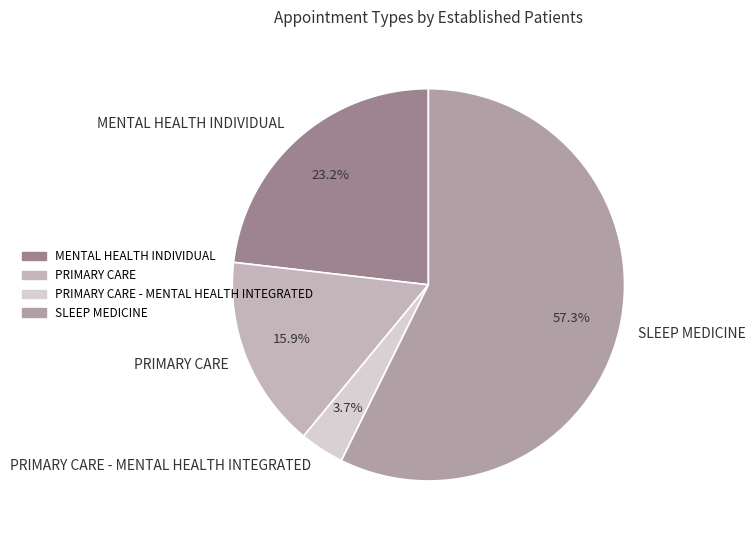

To the nearest percent, what is the difference between the largest and smallest slice percentages?

54%